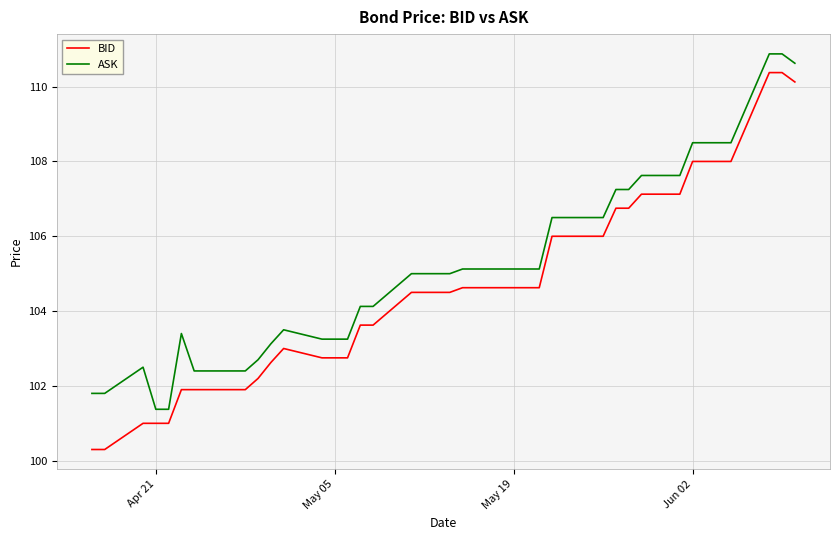

Rank the series by their maximum value, from lowest to highest.

BID, ASK